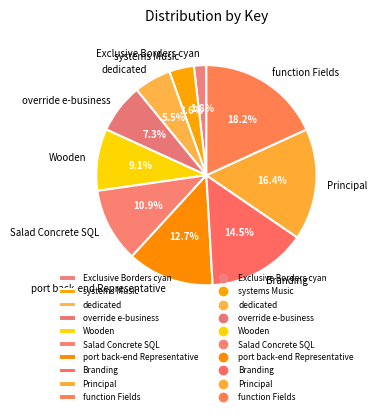

What is the smallest slice in the pie chart?

Exclusive Borders cyan